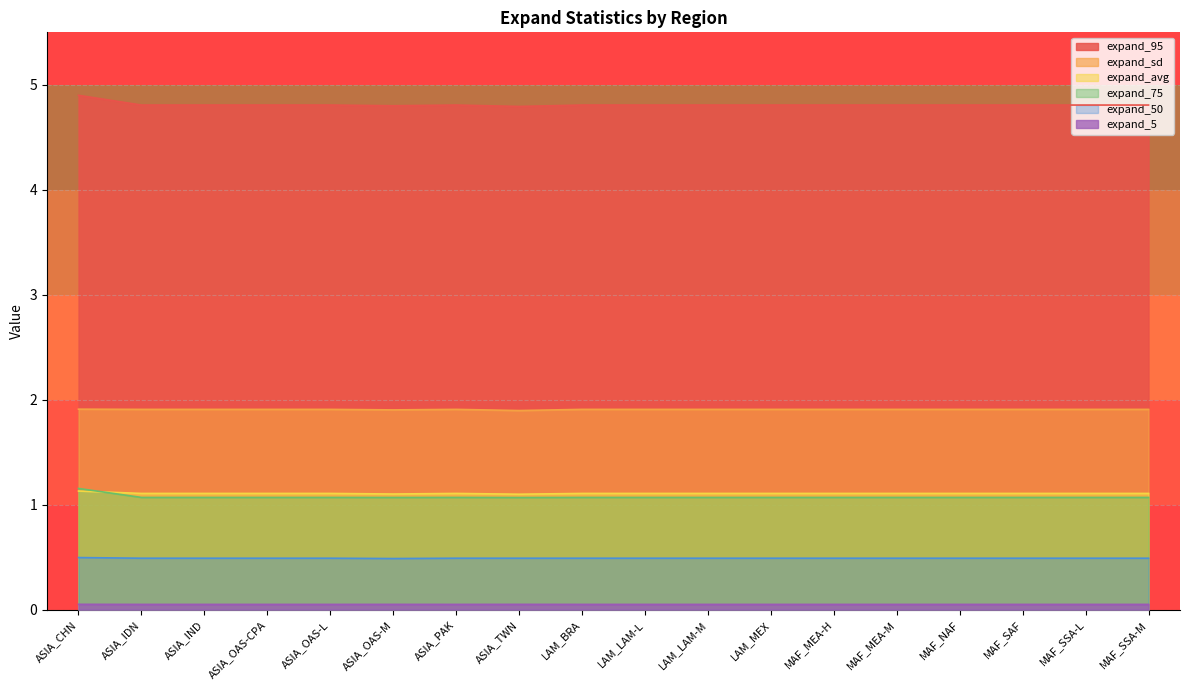

What is the label of the 18th point from the right?

ASIA_CHN